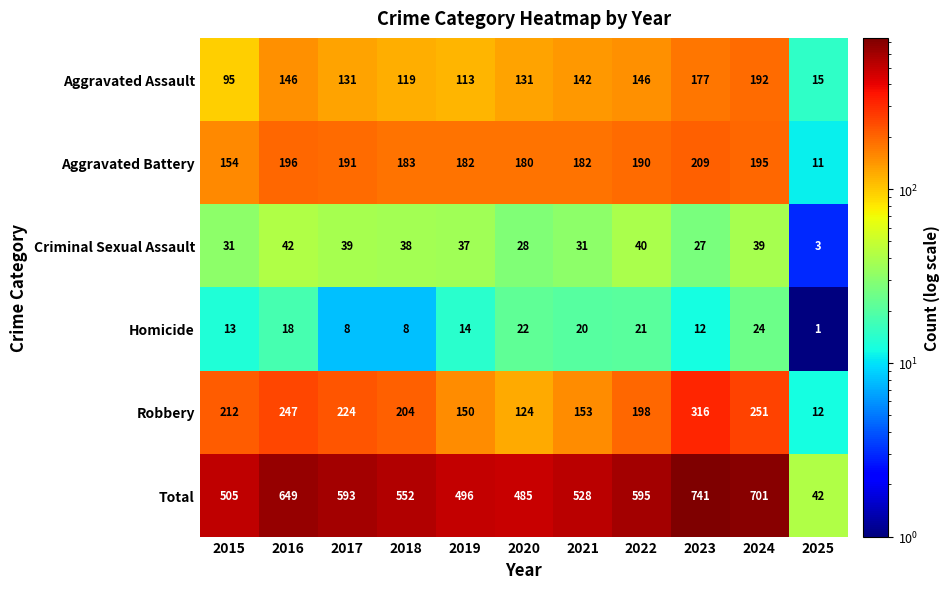

Which series has the largest range (max minus min)?

Total